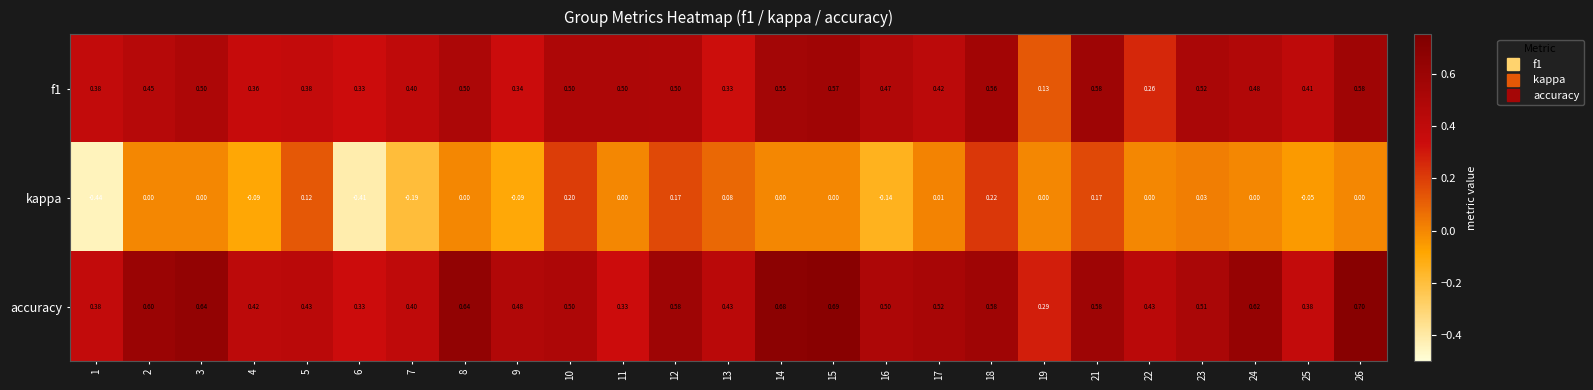

Count the number of data series in this chart.

3